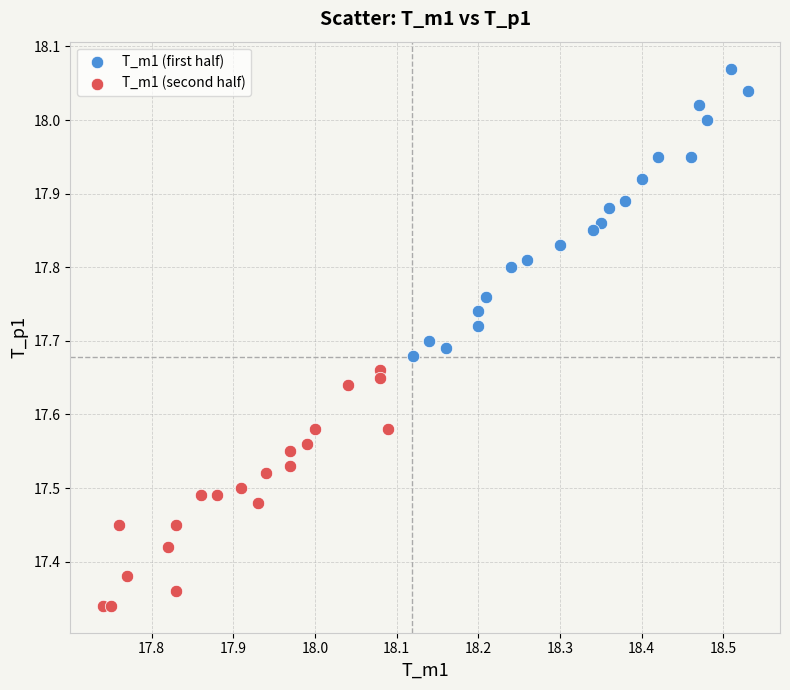

Which series reaches the maximum Y coordinate?

T_m1 (first half)